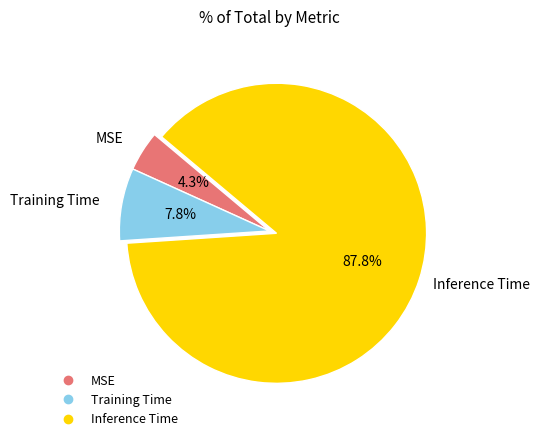

Combined, do Inference Time and Training Time account for over 50%?

Yes